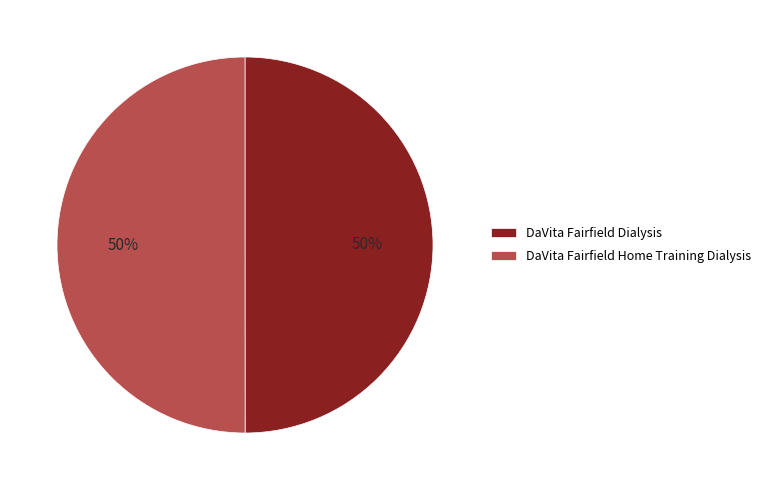

How many segments does this pie chart have?

2